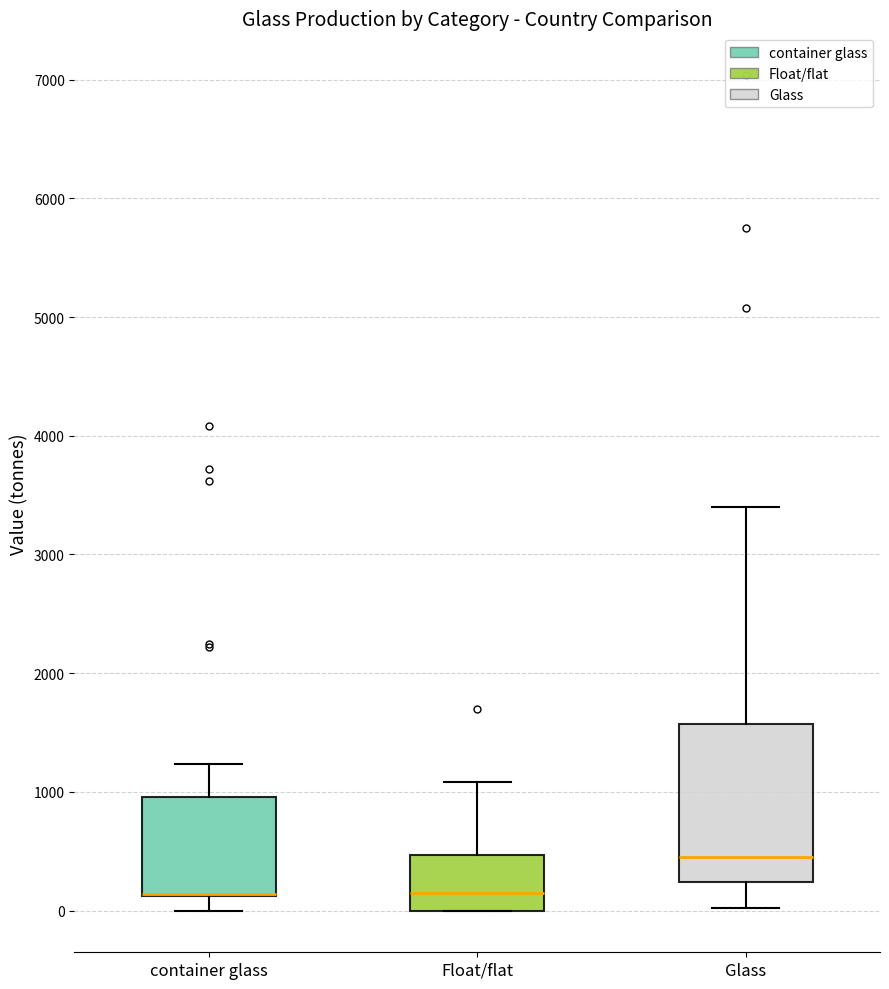

Reading left to right, read every box against the y-axis: the position of its median line, the range the box covers, and the ends of its whiskers. The values are not printed on the chart, so give them approximately, as read against the axis.

container glass: median 100 (drawn on the box's lower edge), box 100 to 1000, whiskers 0 to 1200
Float/flat: median 200, box 0 to 500, whiskers 0 to 1100
Glass: median 500, box 200 to 1600, whiskers 0 to 3400